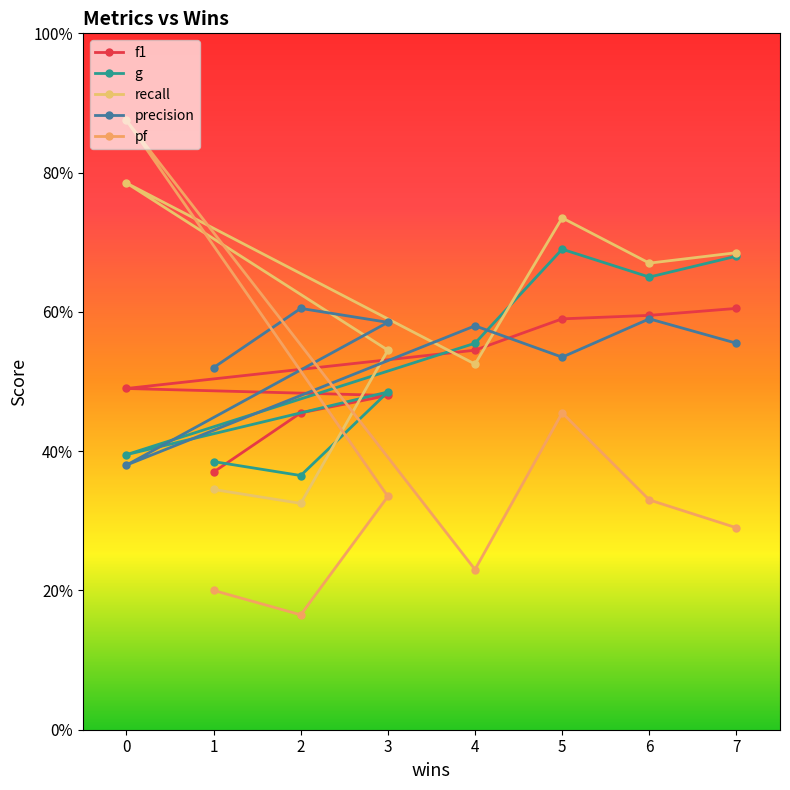

True or false: g and f1 cross at least once.

True